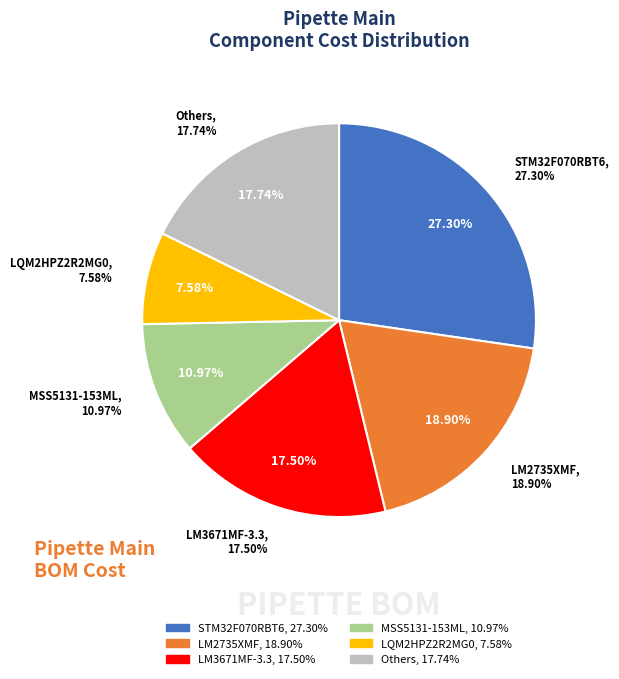

Is the sum of LM2735XMF and STPS120M greater than half?

No